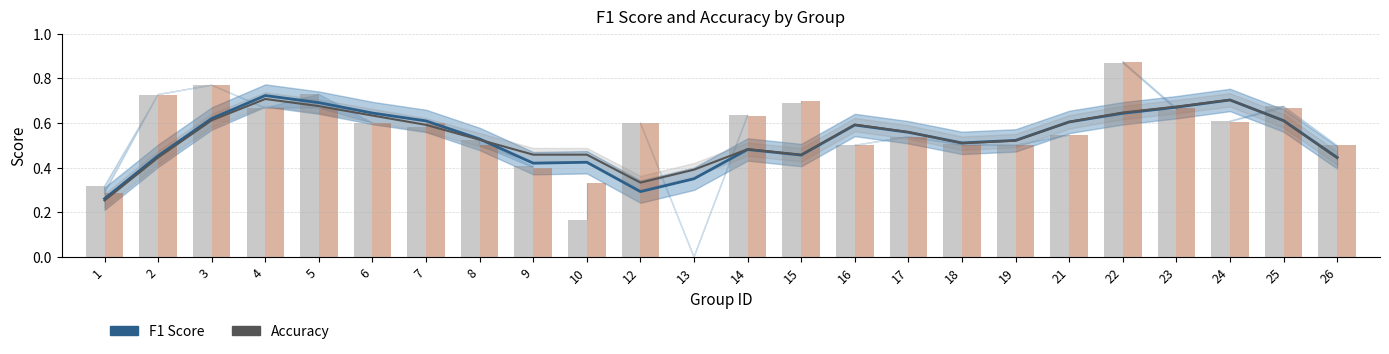

What are all the series names shown in the legend?

f1, accuracy